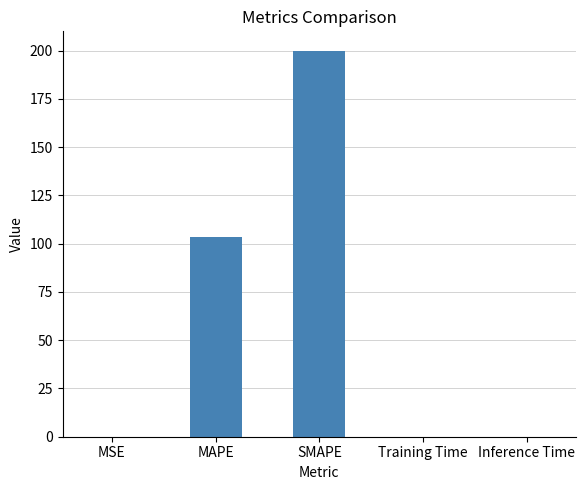

What is the sum of all values?

303.3